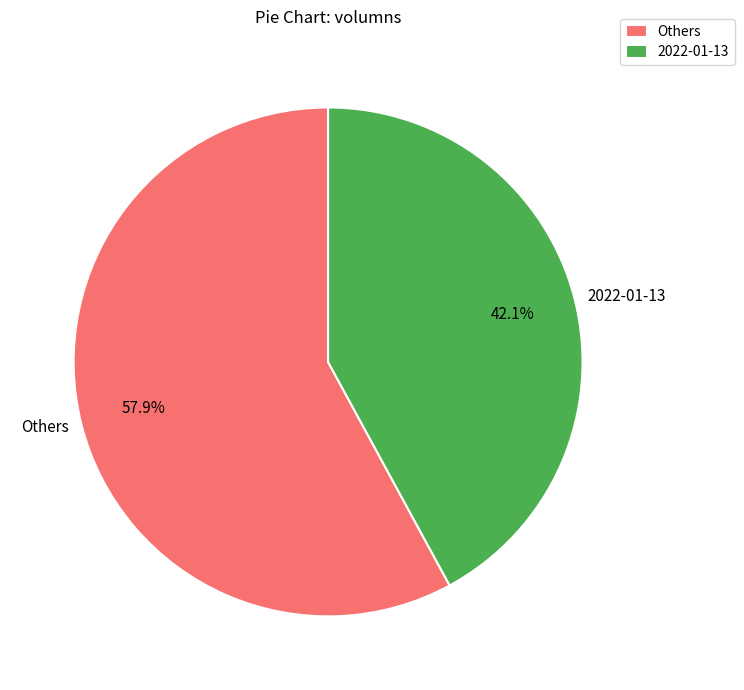

Is there a majority slice in this chart?

Yes